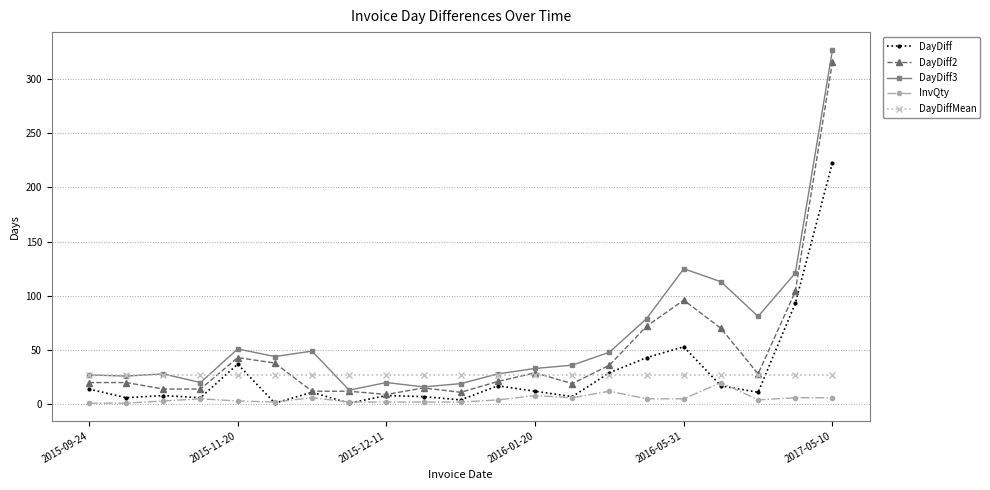

What is the lowest value of the DayDiffMean series?

27